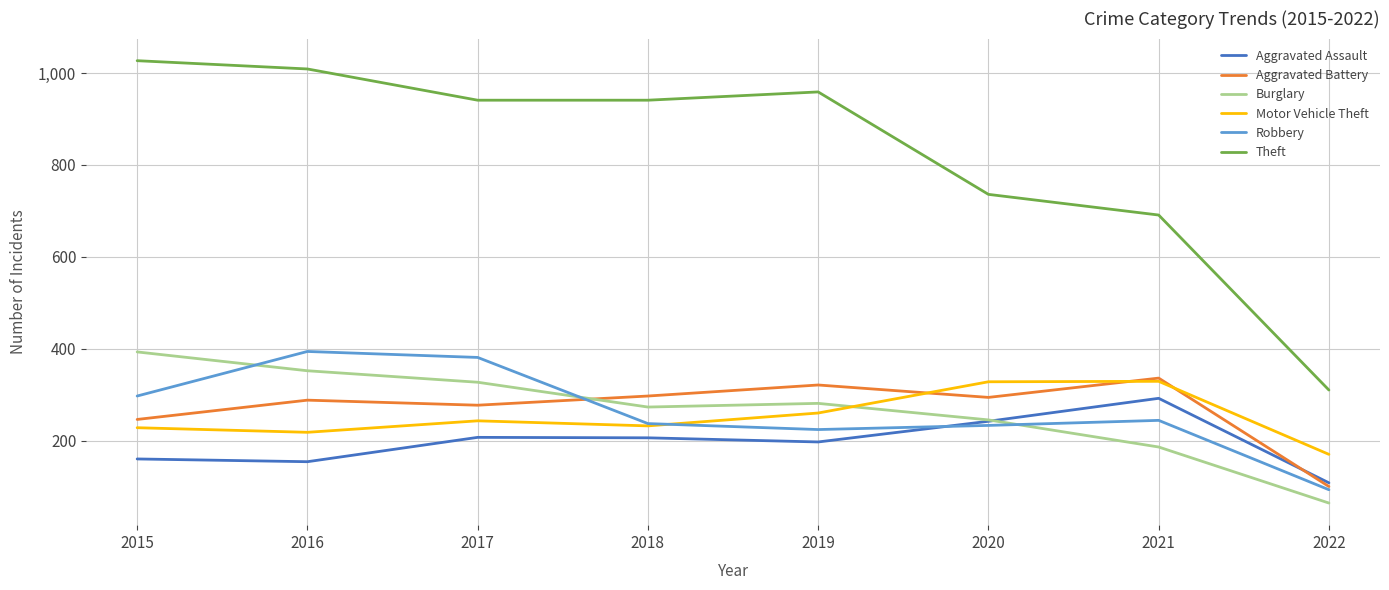

Which label corresponds to the largest value in the chart?

2015